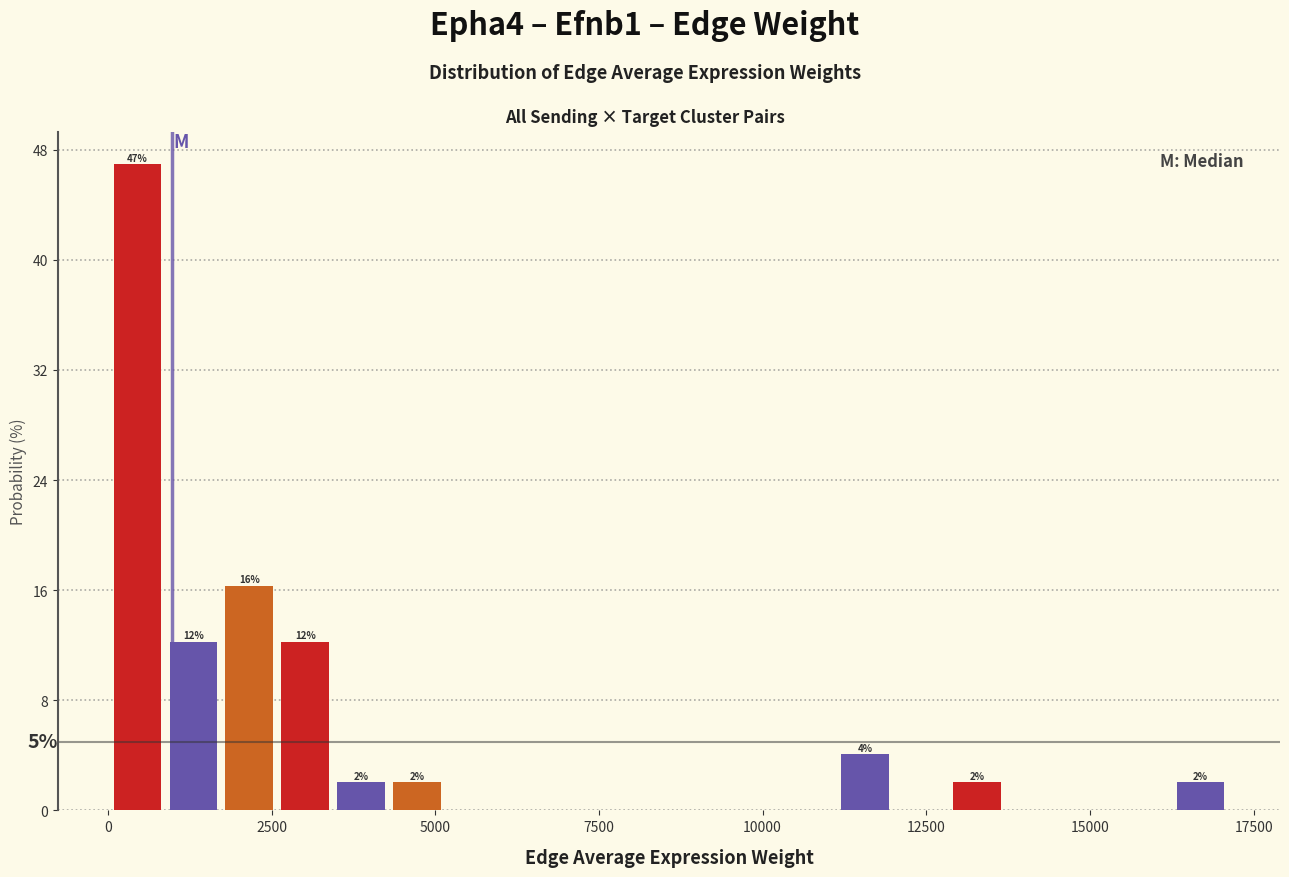

Read against the x-axis, roughly where is the centre of the tallest bar?

500